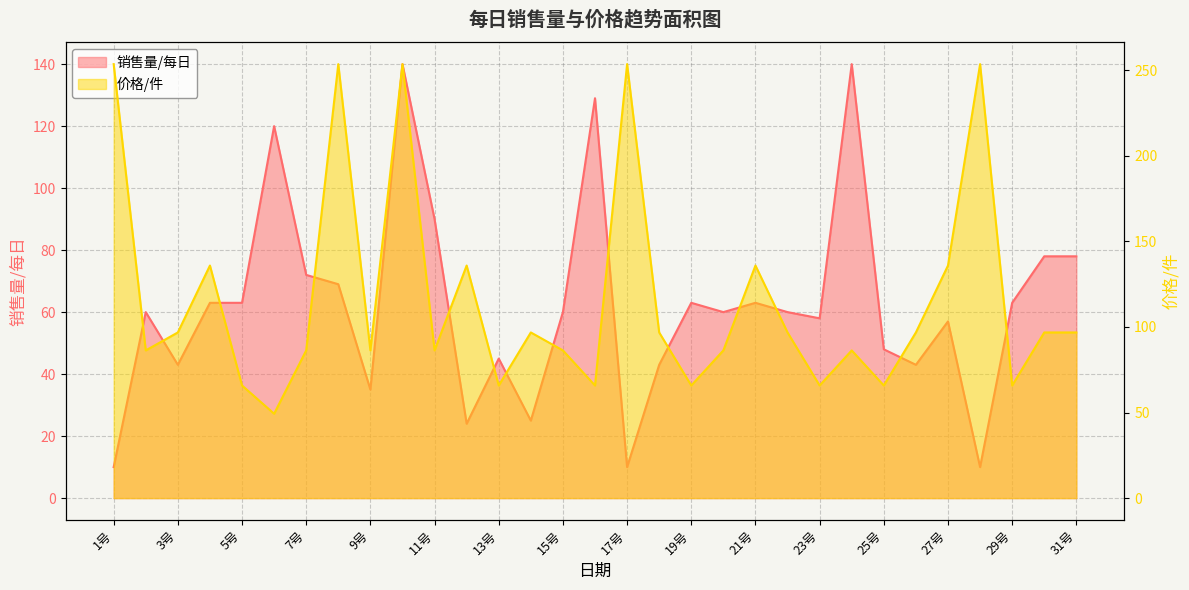

What is the total value across all series at 20号?

146.3